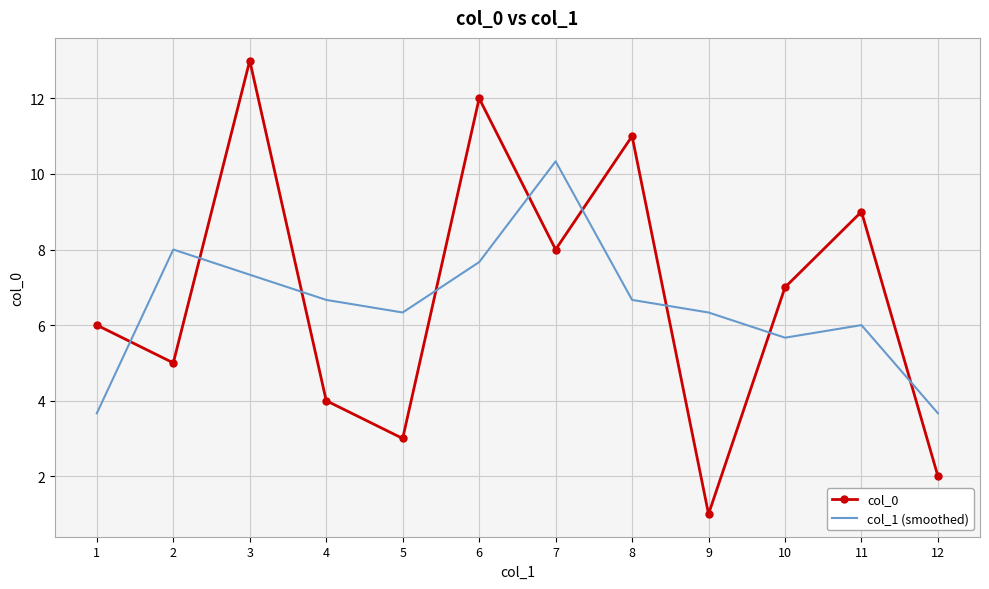

Reading right to left, what are all the values shown in this chart?

col_0: 12=2.0	11=9.0	10=7.0	9=1.0	8=11.0	7=8.0	6=12.0	5=3.0	4=4.0	3=13.0	2=5.0	1=6.0
col_1 (smoothed): 12=3.7	11=6.0	10=5.7	9=6.3	8=6.7	7=10.3	6=7.7	5=6.3	4=6.7	3=7.3	2=8.0	1=3.7